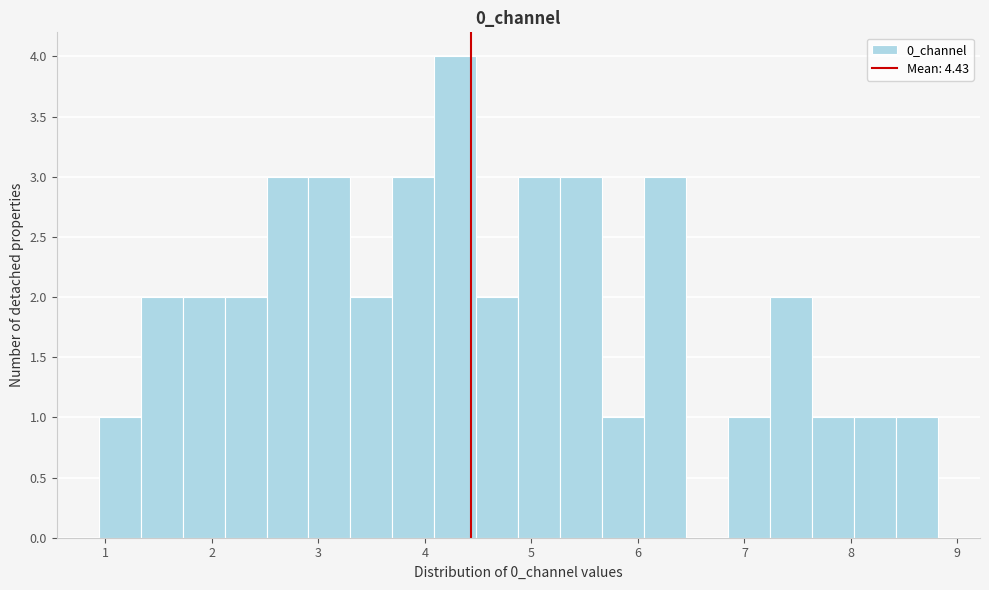

Read against the x-axis, roughly where is the centre of the tallest bar?

4.3